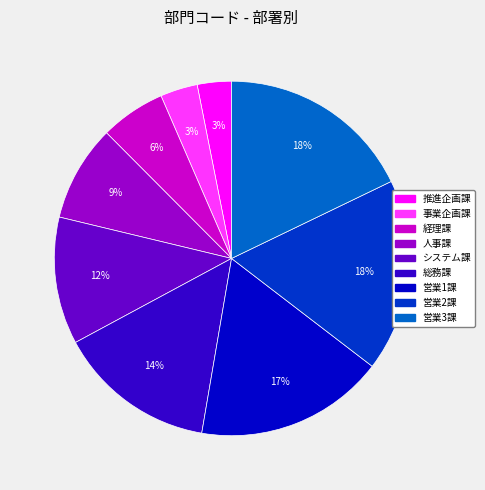

Do 総務課 and システム課 together represent more than half of the pie?

No